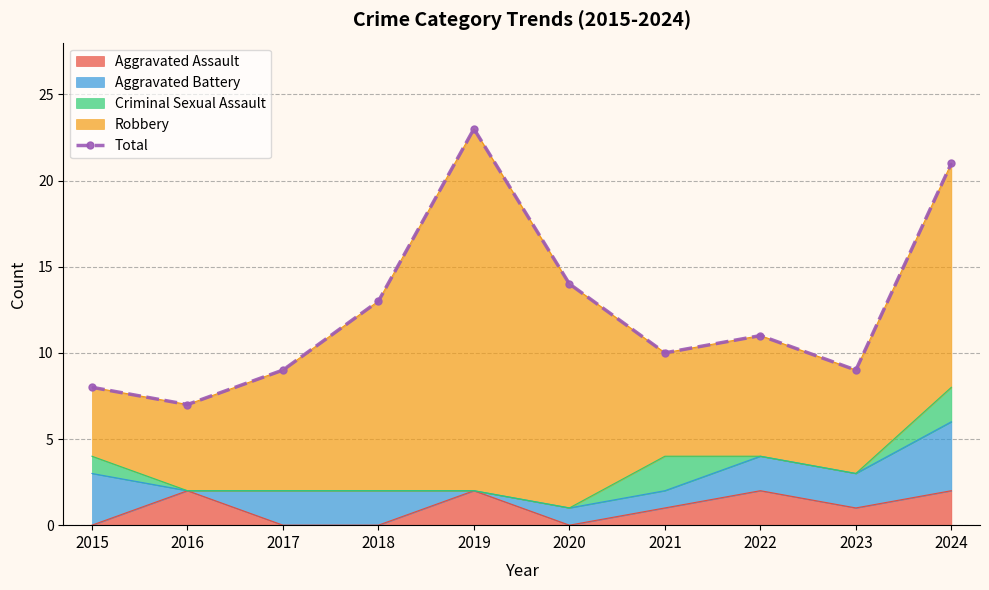

Reading left to right, transcribe all the data shown in this chart.

8	7	9	13	23	14	10	11	9	21